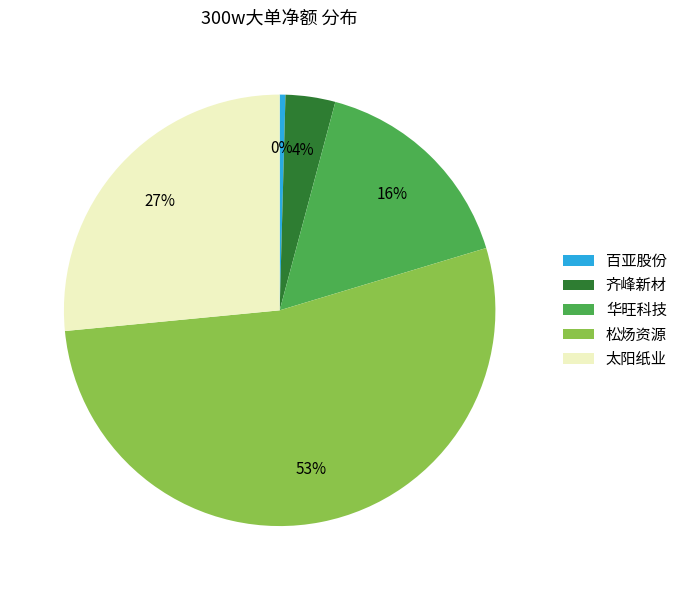

What is the majority slice?

松炀资源